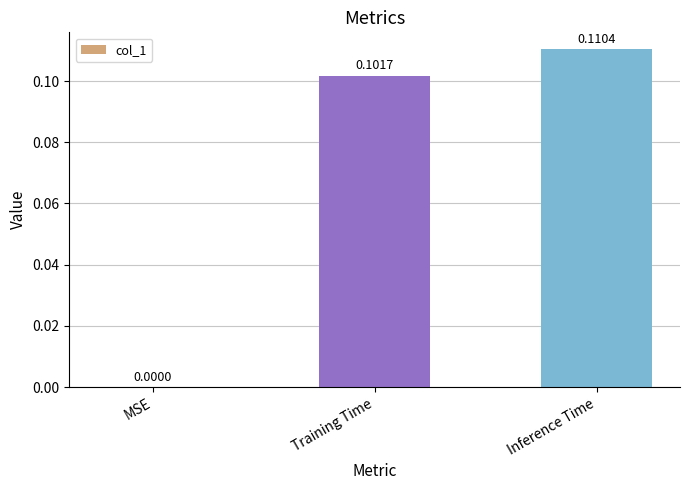

Where is the data nearest to the value 0?

MSE